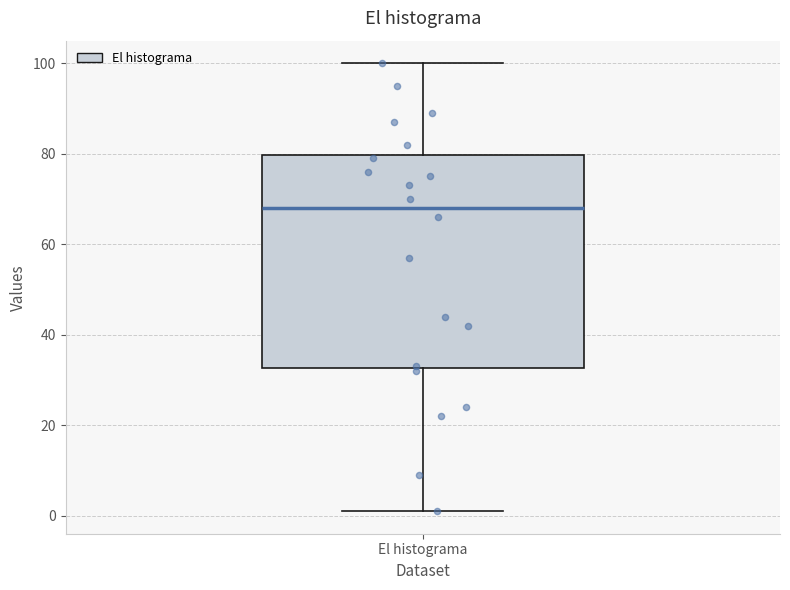

Where is the lower edge of the box for El histograma on the y-axis? The values are not printed on the chart, so give them approximately, as read against the axis.

32